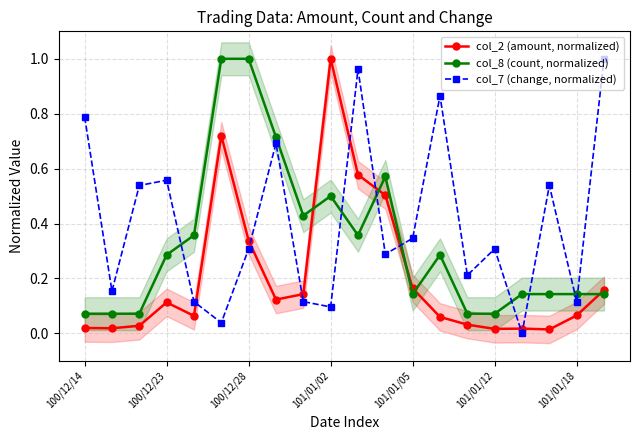

Where is the first local maximum for col_7 (change, normalized)?

100/12/23